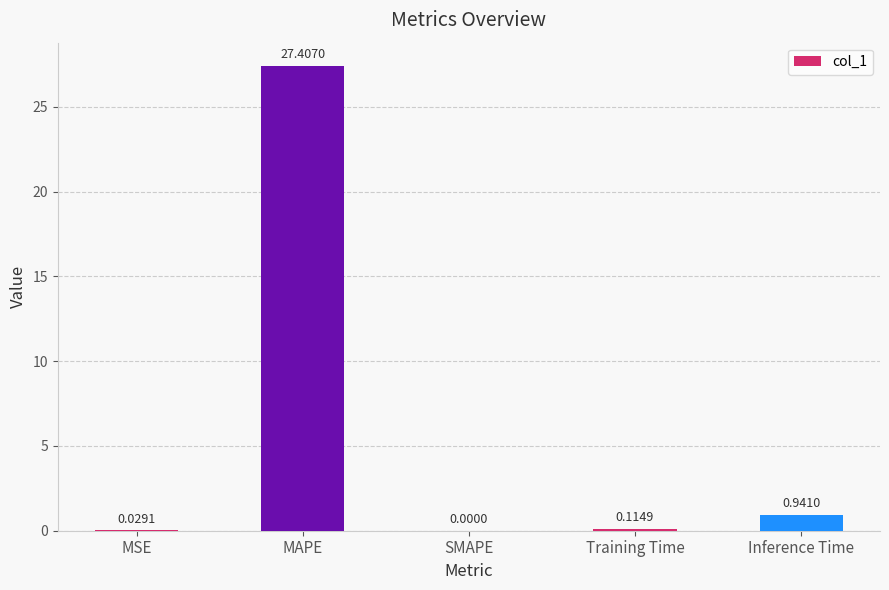

What is the sum of all values?

28.5